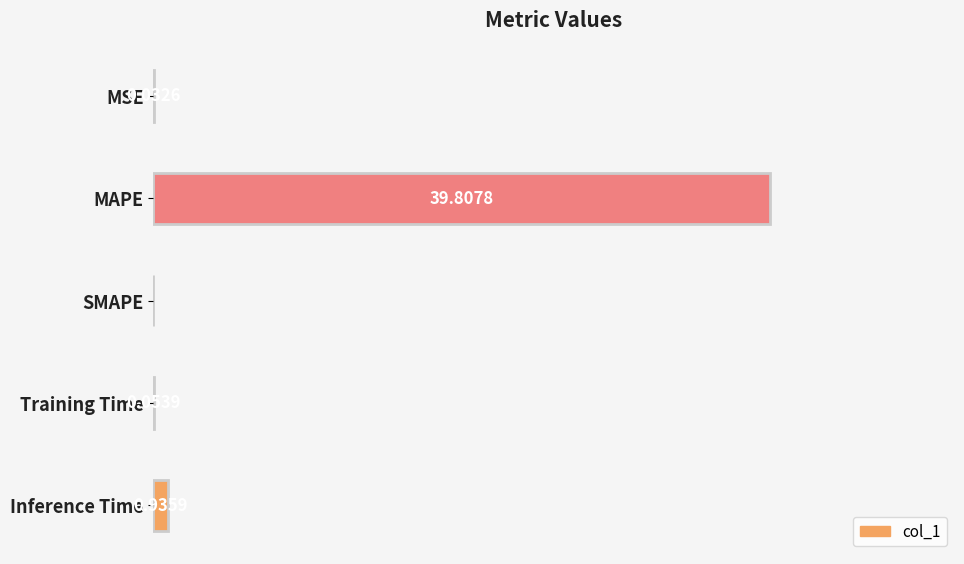

Does the chart contain stacked bars?

No